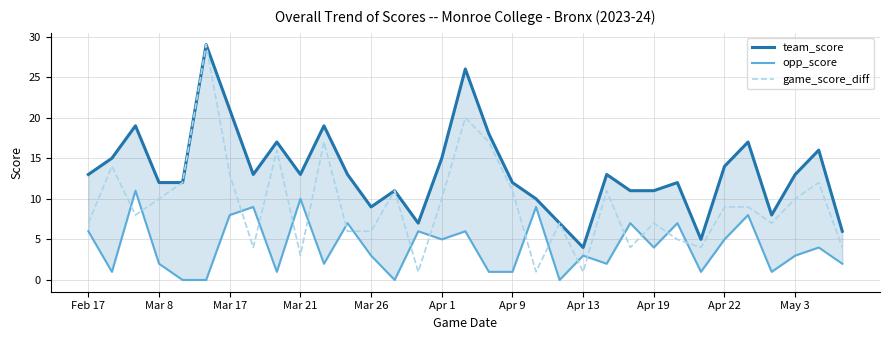

How many values in opp_score are above zero?

29